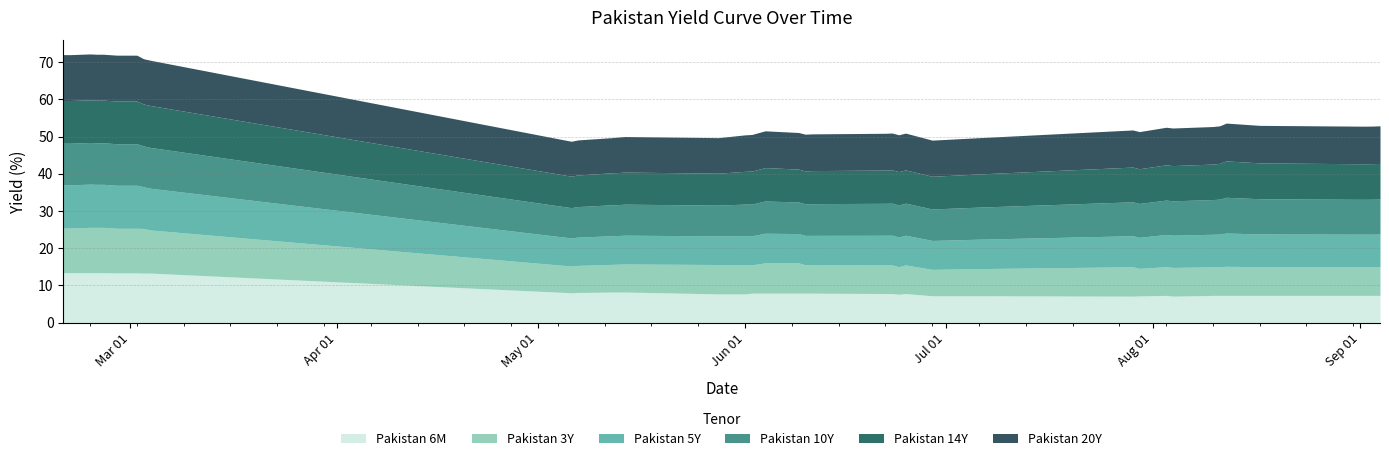

What position from the right is 2020-02-28?

35